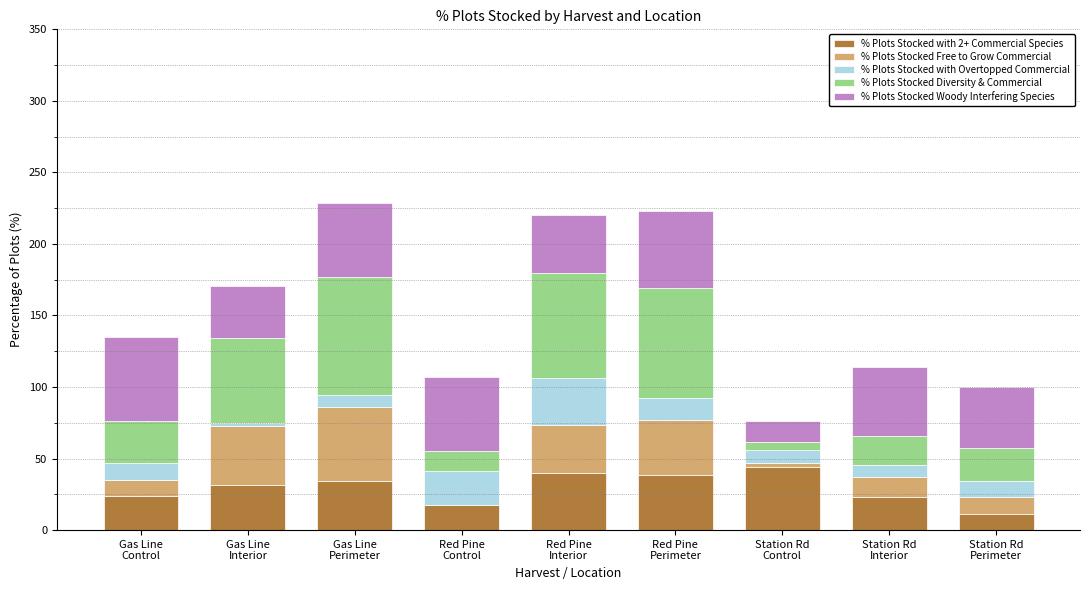

What is the highest value of the % Plots Stocked with 2+ Commercial Species series?

44.1